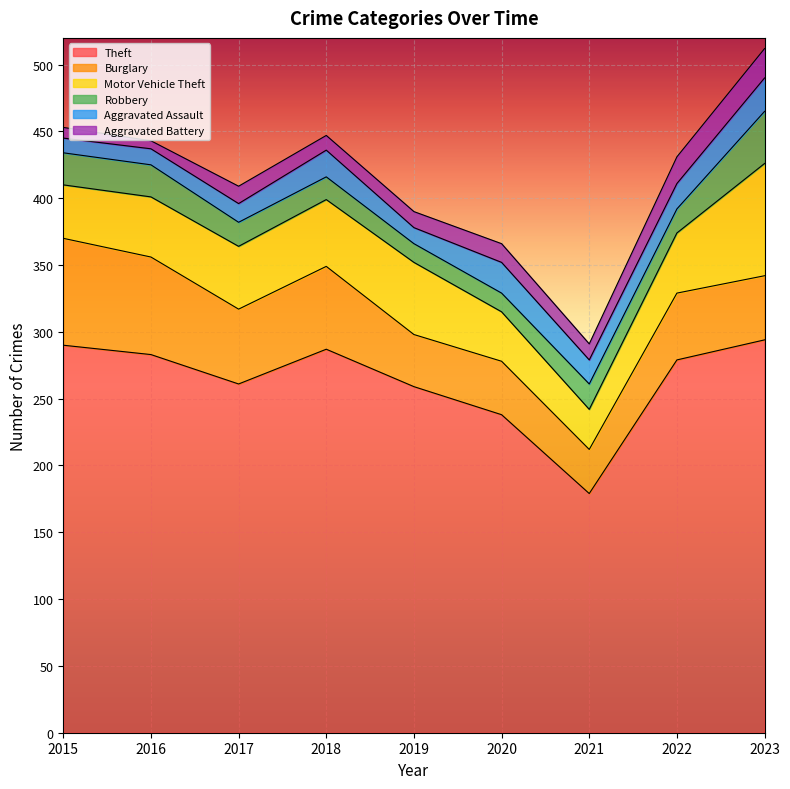

At which category is the sum across all series the highest?

2023